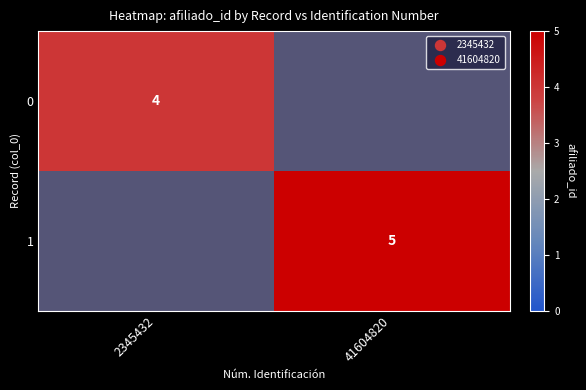

What is the greatest value displayed?

5.0